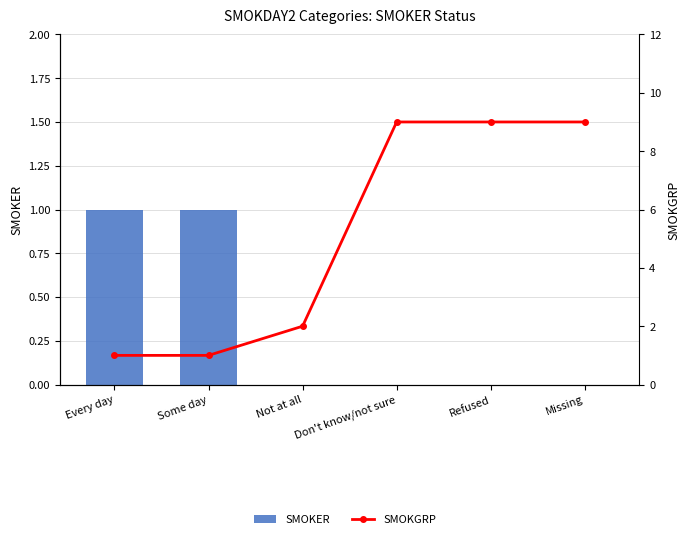

Reading left to right, what are all the values shown in this chart?

SMOKER: 1	1	0	0	0	0
SMOKGRP: 1	1	2	9	9	9